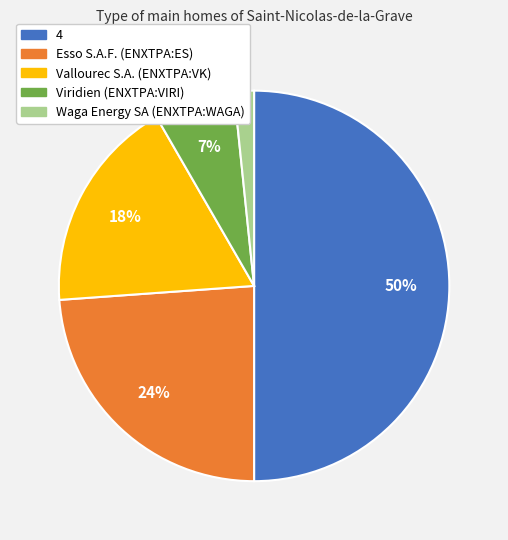

Approximately how many times larger is the value at 4 compared to Esso S.A.F. (ENXTPA:ES)?

2.1